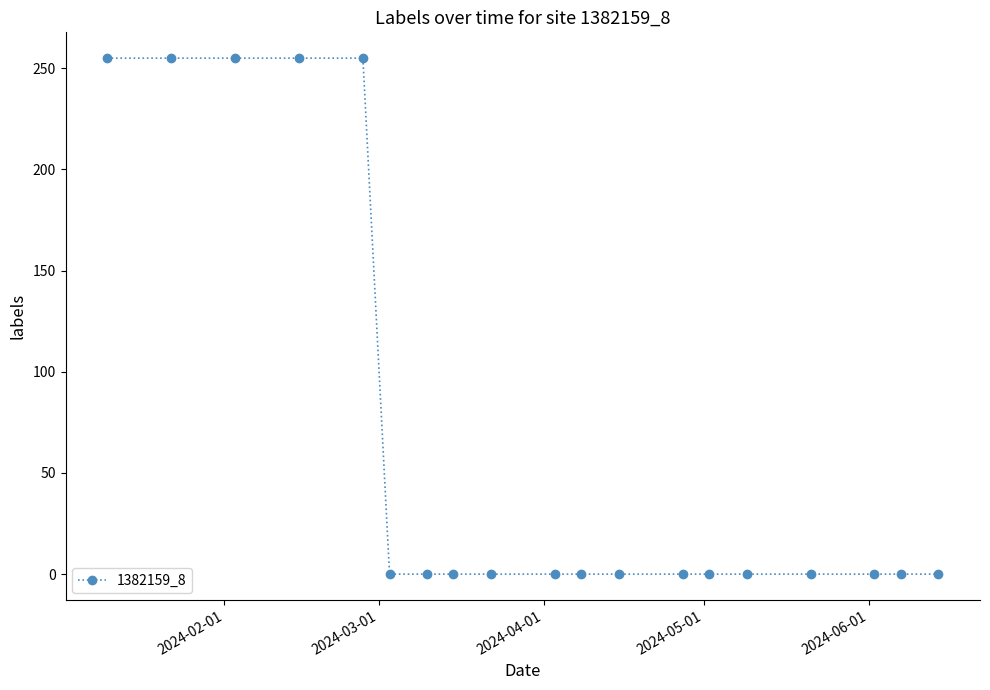

Reading left to right, transcribe all the data shown in this chart.

255	255	255	255	255	0	0	0	0	0	0	0	0	0	0	0	0	0	0